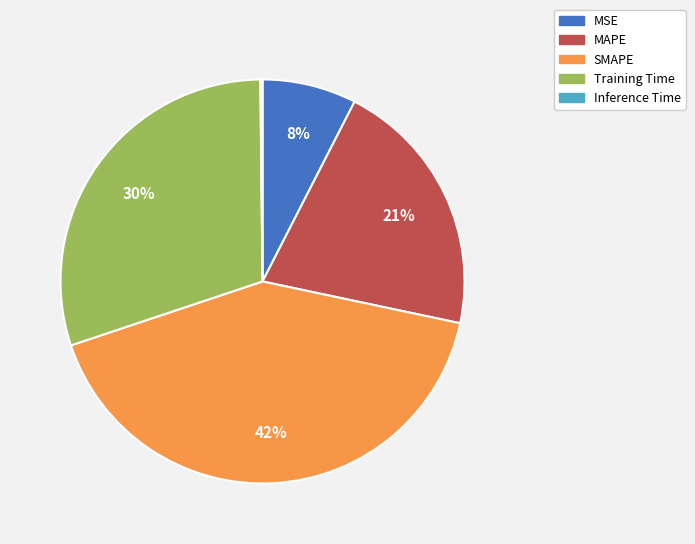

The SMAPE slice represents 30% of the pie. True or false?

False